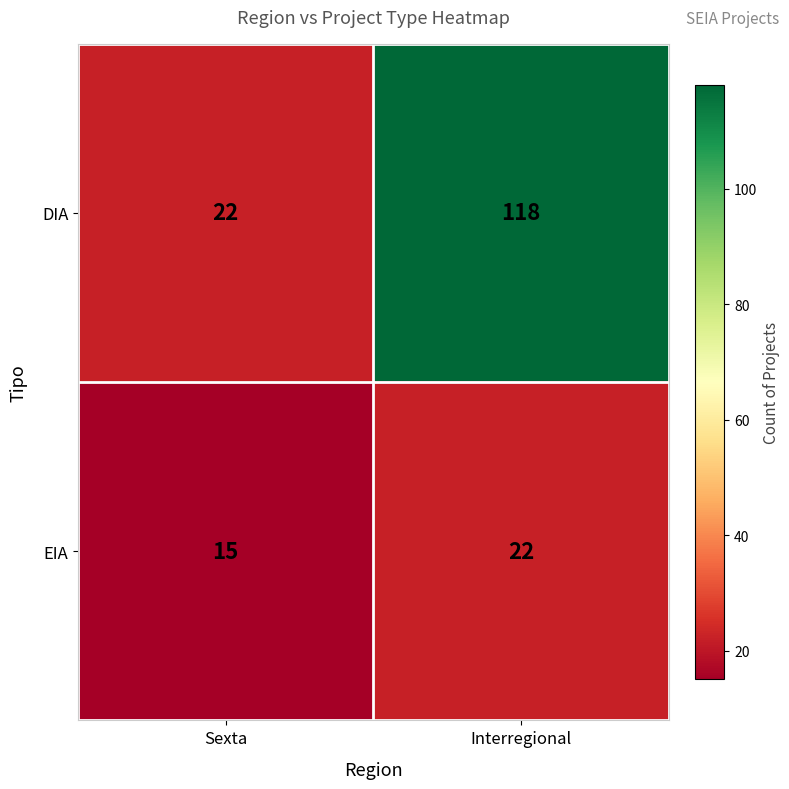

At which category does the chart reach its minimum across all series?

Sexta